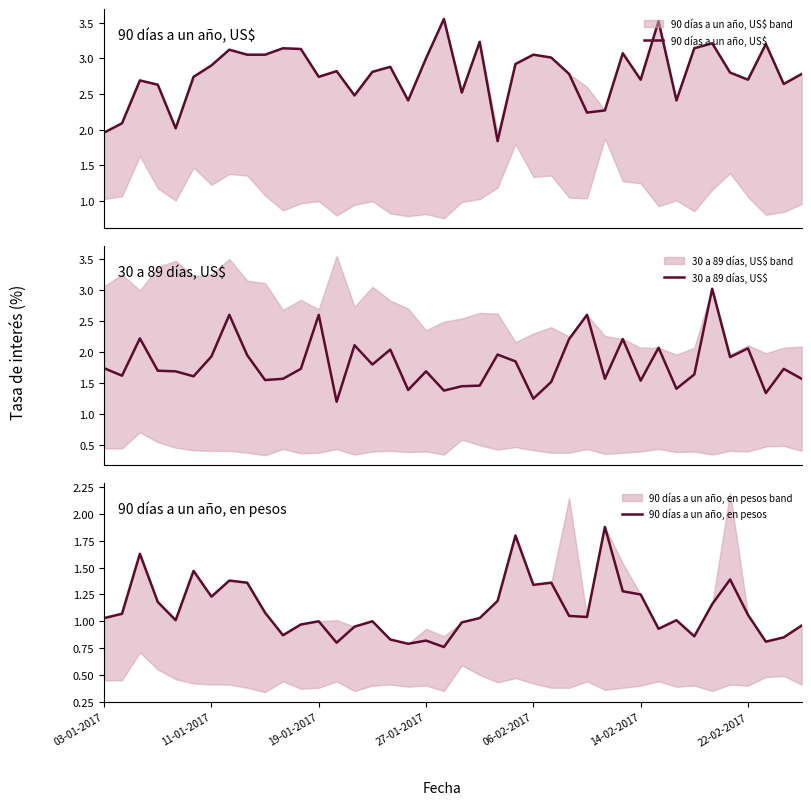

What is the minimum value shown in the chart?

0.8